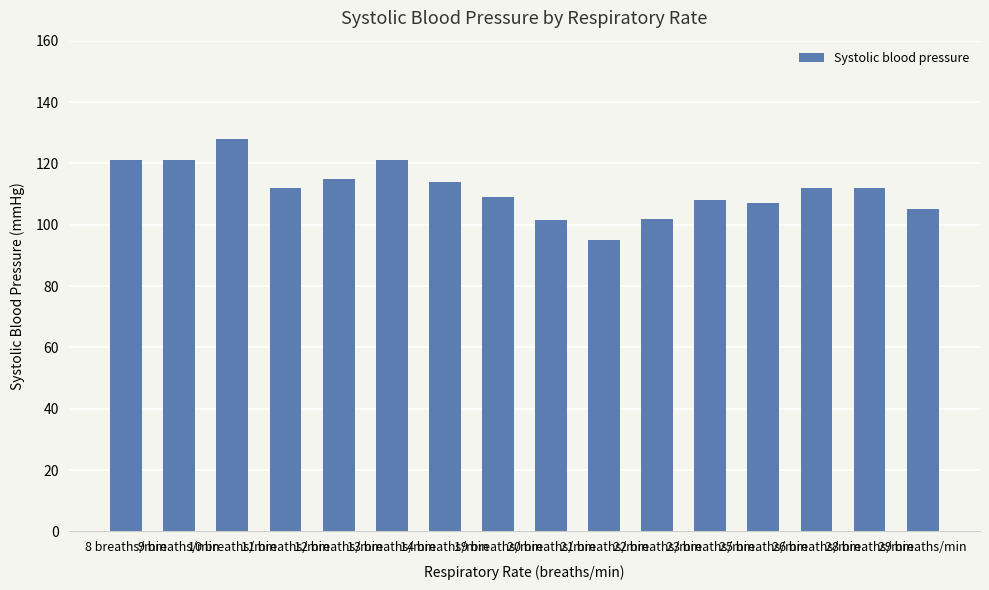

What is the value of the 13th bar from the left?

107.0